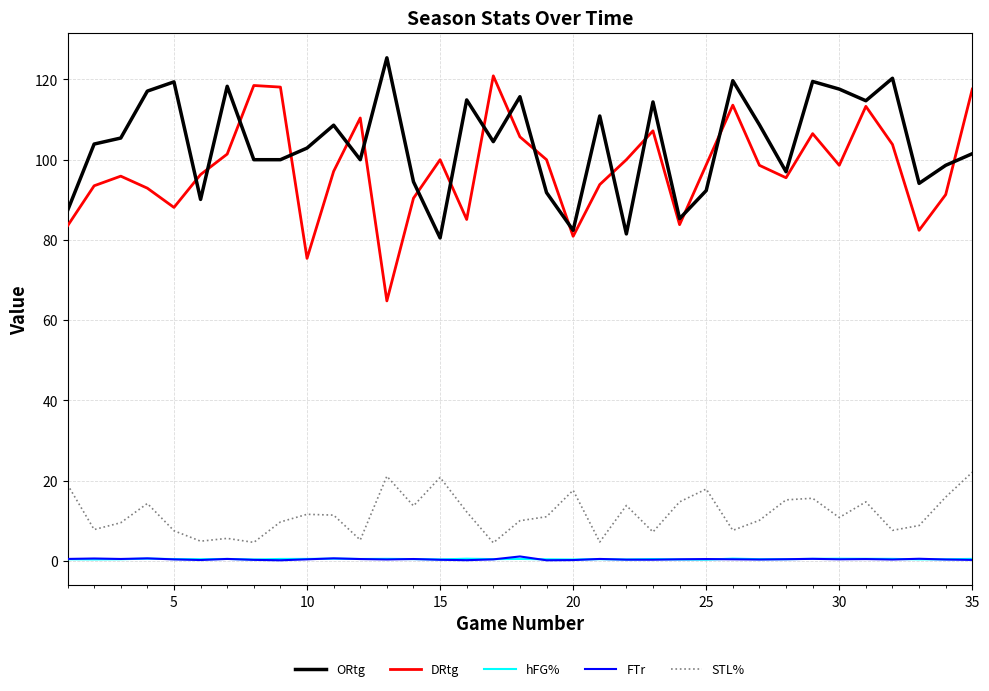

True or false: hFG% and DRtg cross at least once.

False